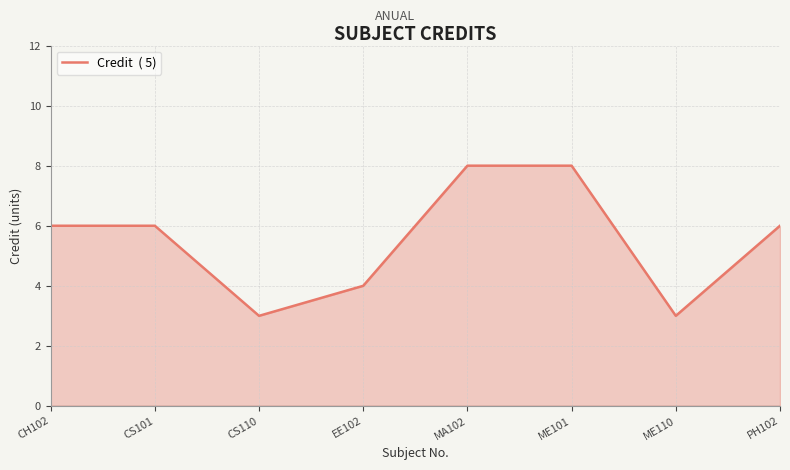

Which has a higher value, MA102 or ME110?

MA102